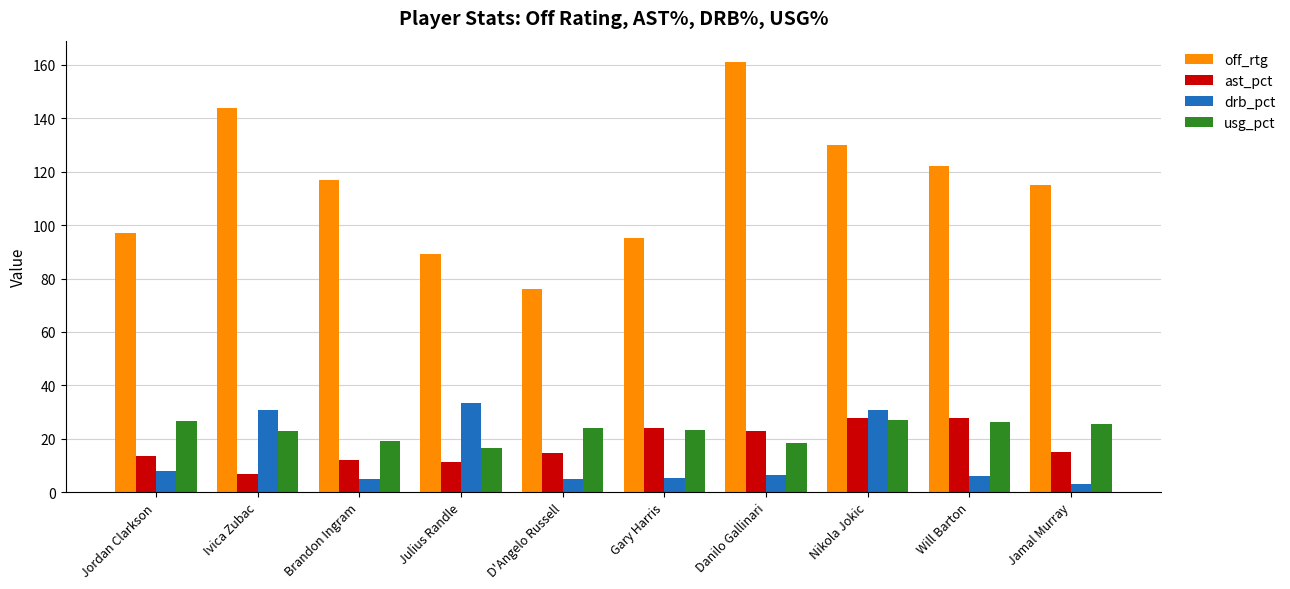

What is the greatest value displayed?

161.0